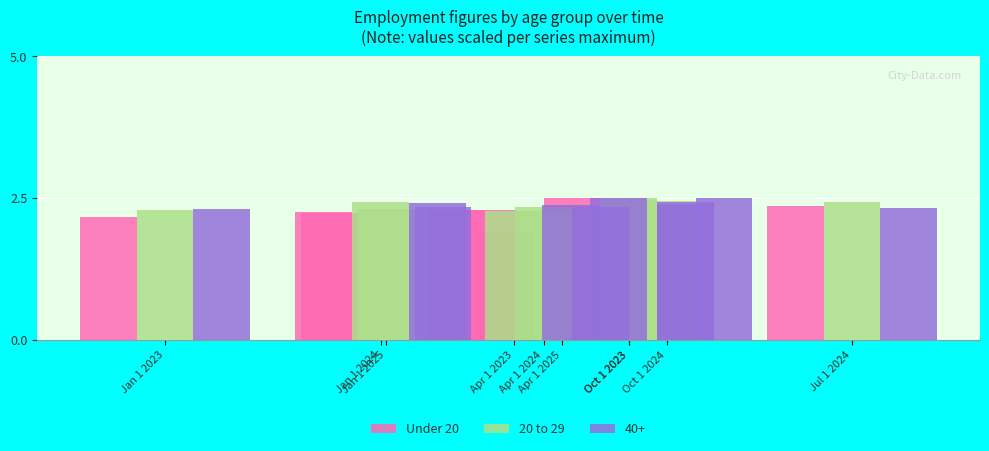

What is the approximate value of 20 to 29 at Oct 1 2024?

2.5